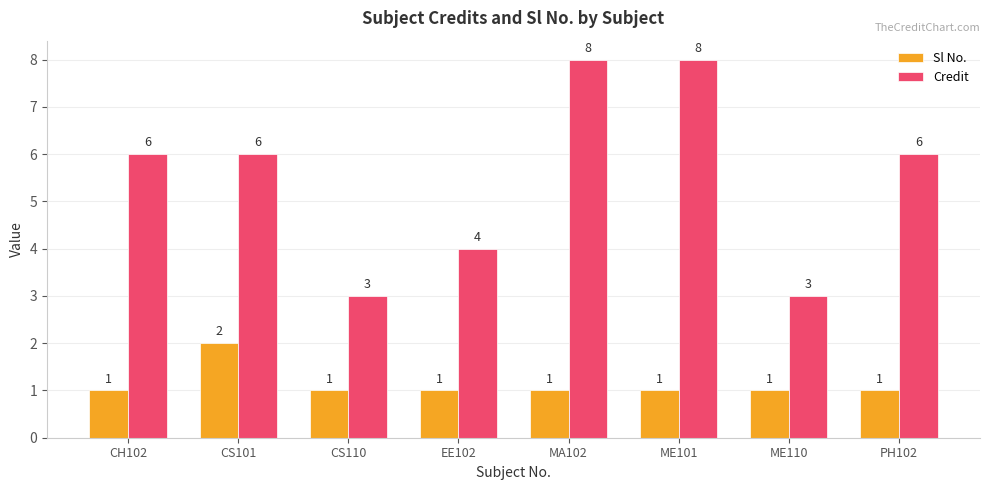

Reading right to left, what are all the values shown in this chart?

Sl No.: PH102=1	ME110=1	ME101=1	MA102=1	EE102=1	CS110=1	CS101=2	CH102=1
Credit: PH102=6	ME110=3	ME101=8	MA102=8	EE102=4	CS110=3	CS101=6	CH102=6